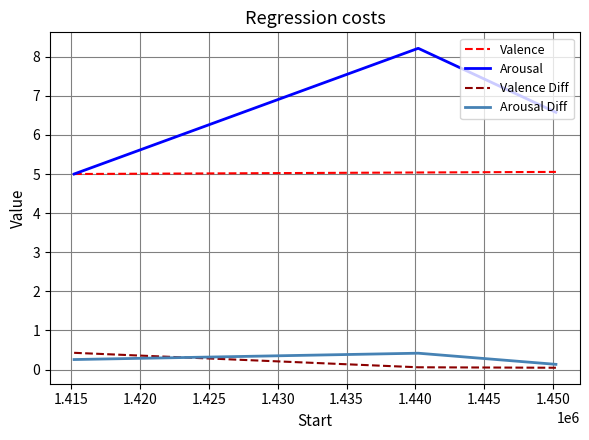

What is the average value of the Valence Diff series?

0.2